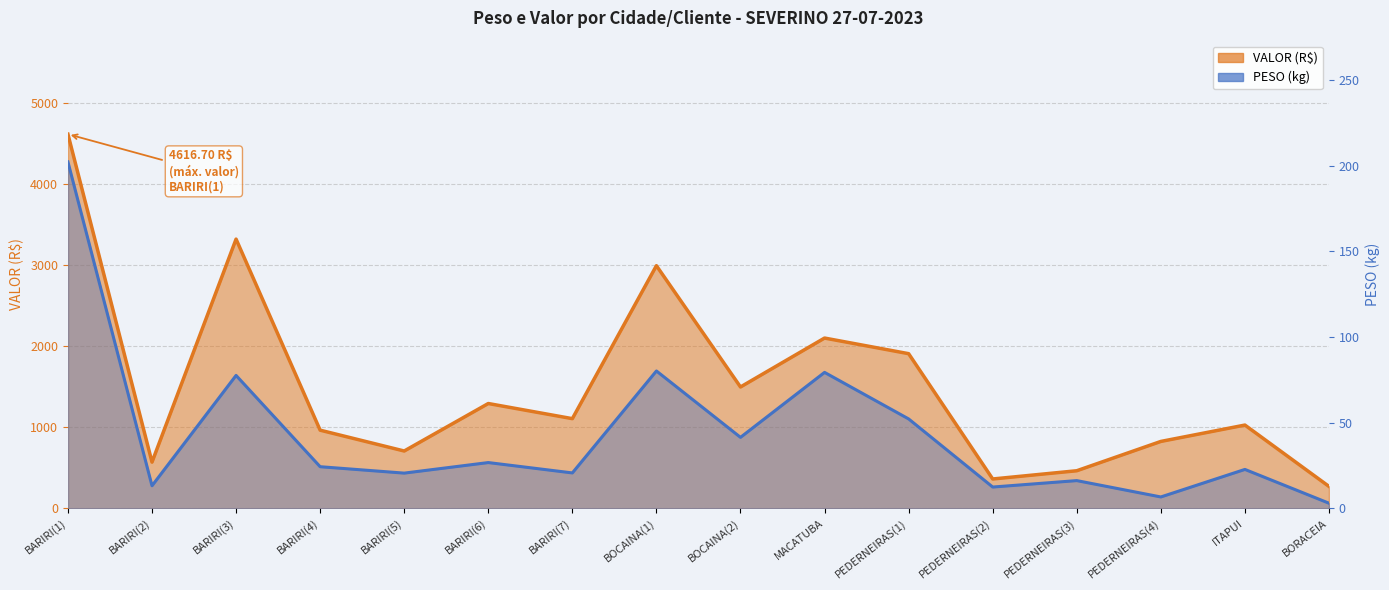

At how many categories does at least one series exceed 3440?

1